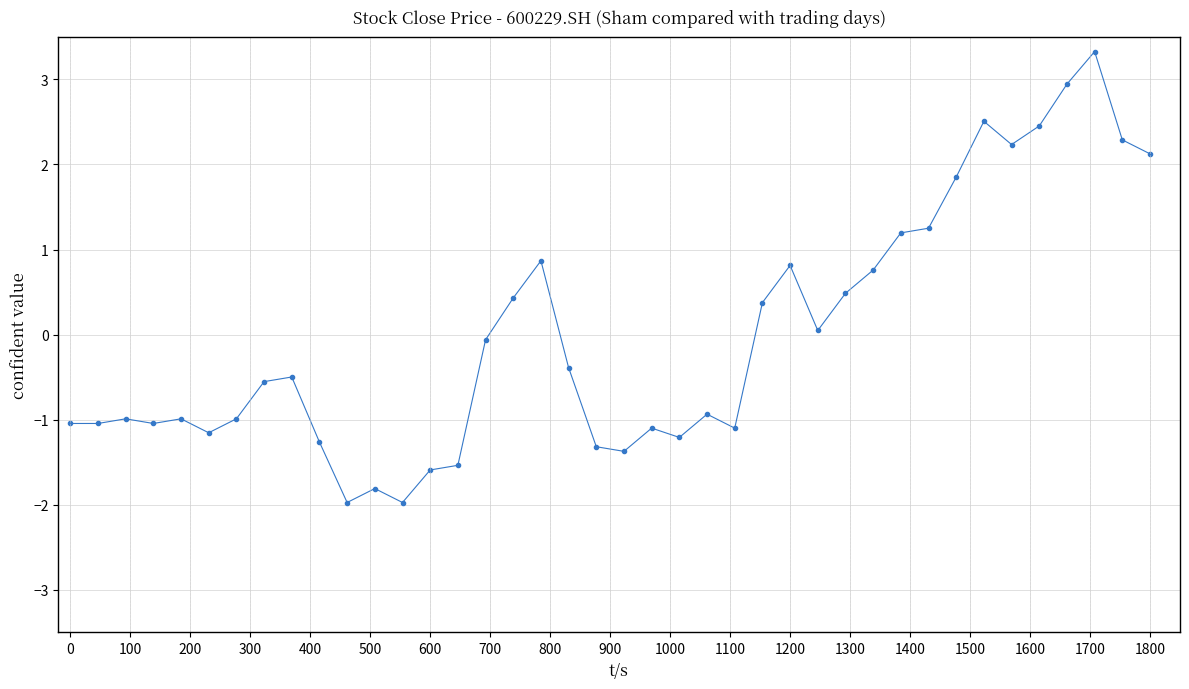

True or false: there are more than 2 points higher than both neighbors.

True